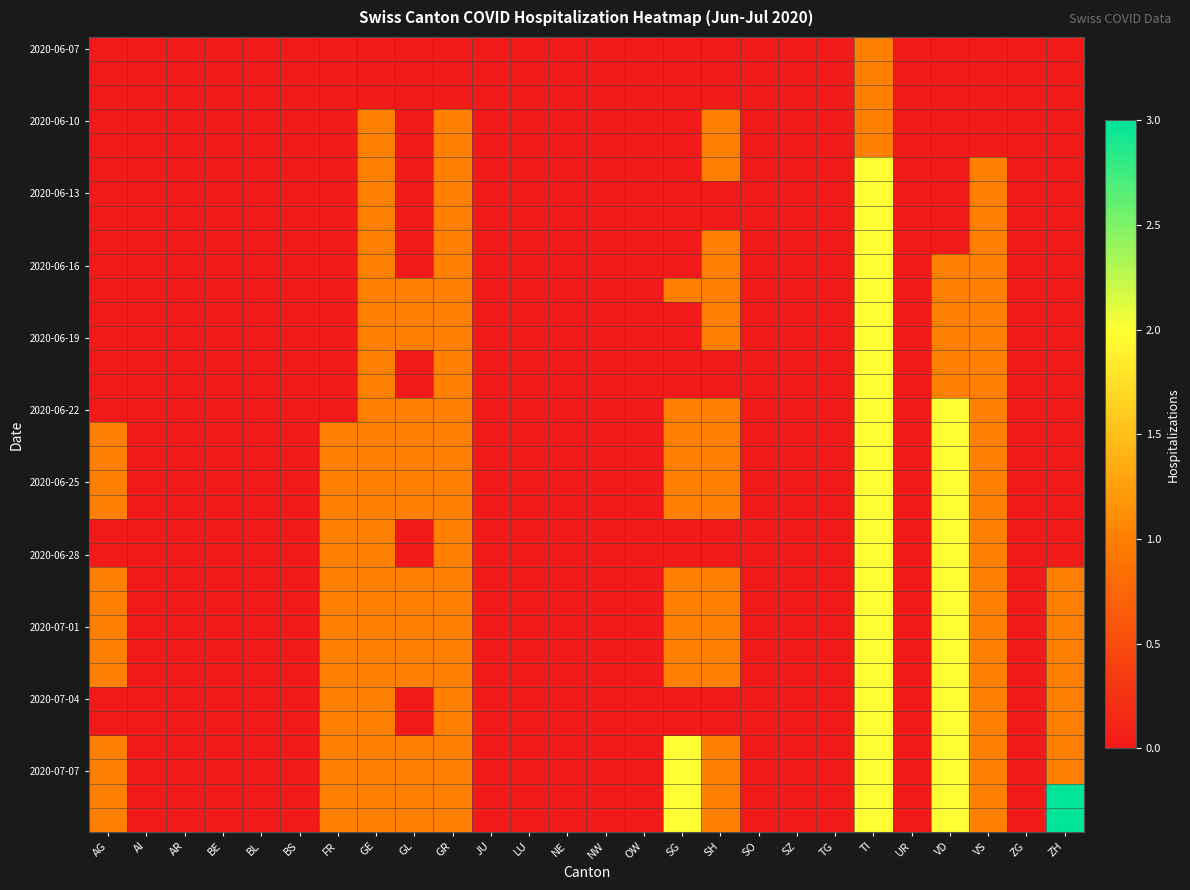

Which category has the lowest value across all series?

AG